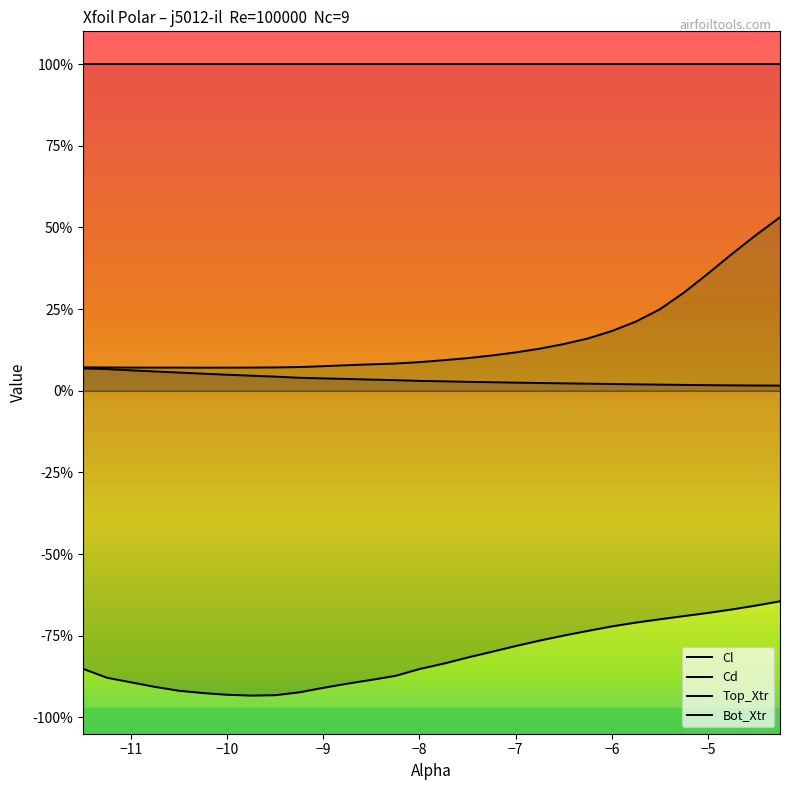

True or false: Cd and Bot_Xtr intersect in this chart.

False